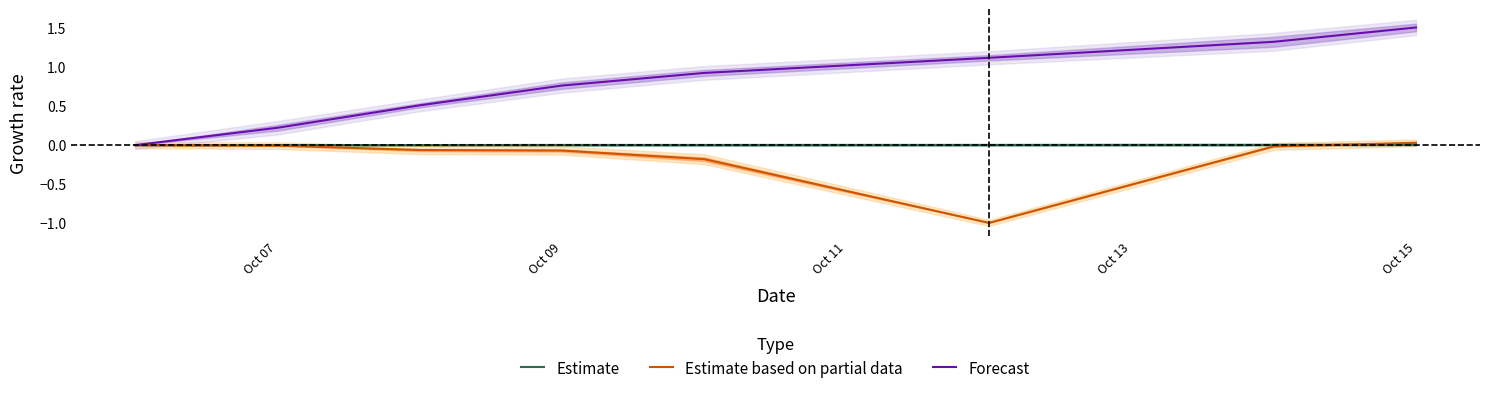

What is the minimum value shown in the chart?

-1.0